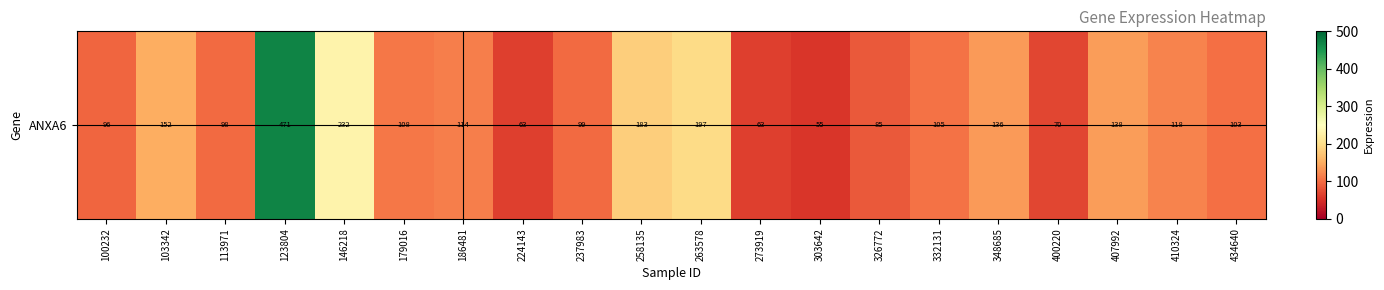

What is the change in value from 273919 to 332131?

+42.3